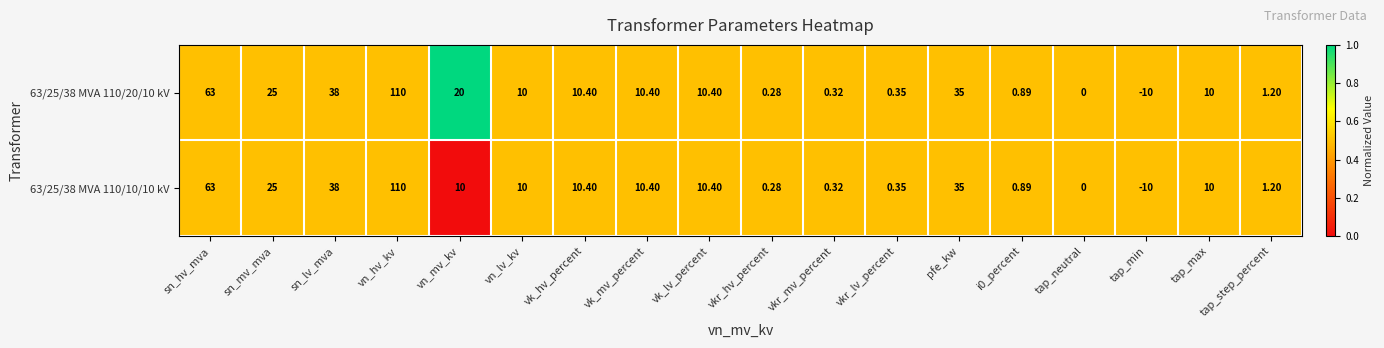

At which category does the chart reach its minimum across all series?

tap_min